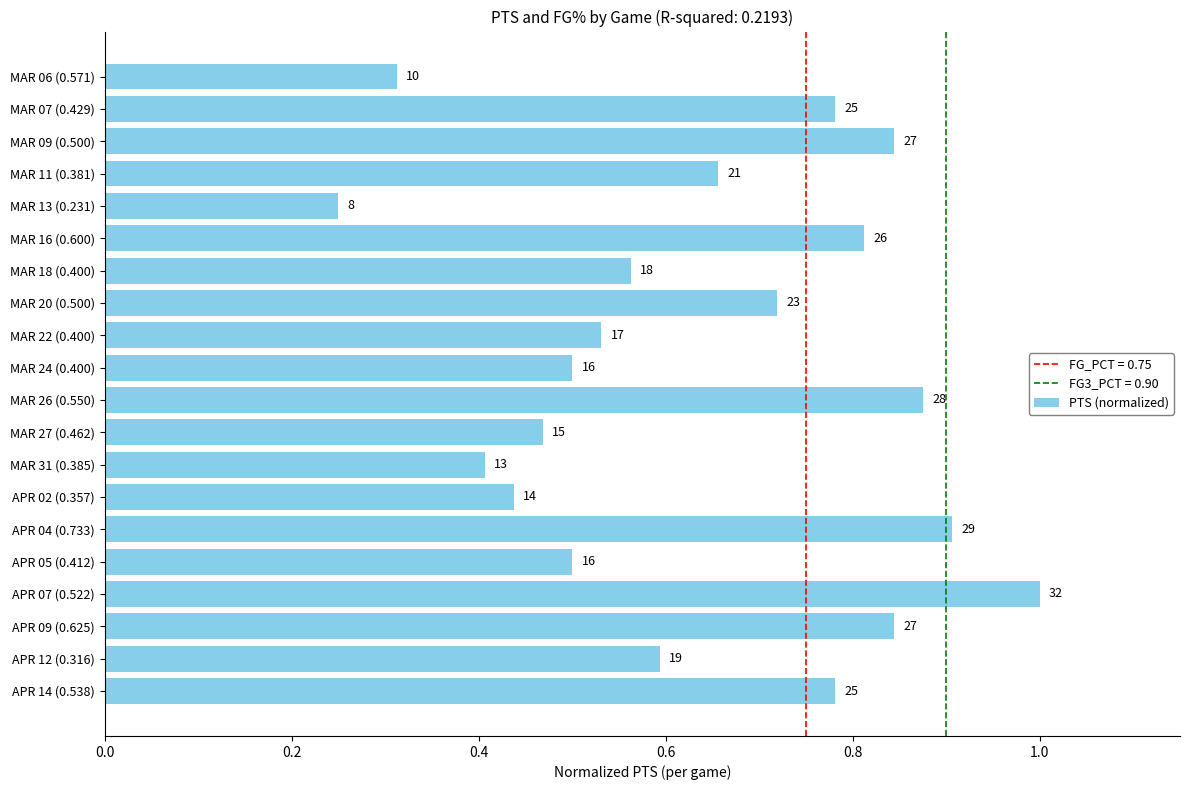

How many bars are there in total?

20